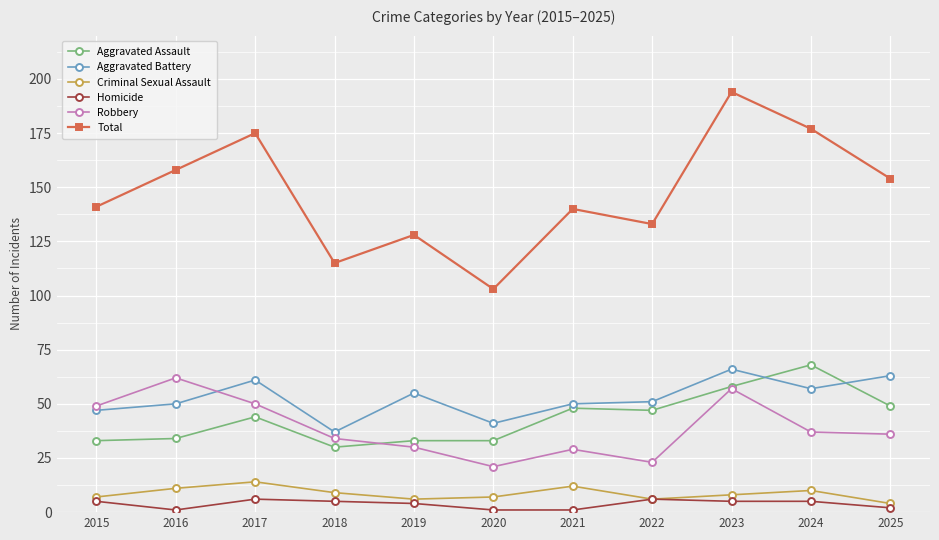

Which series has the widest spread of values?

Total